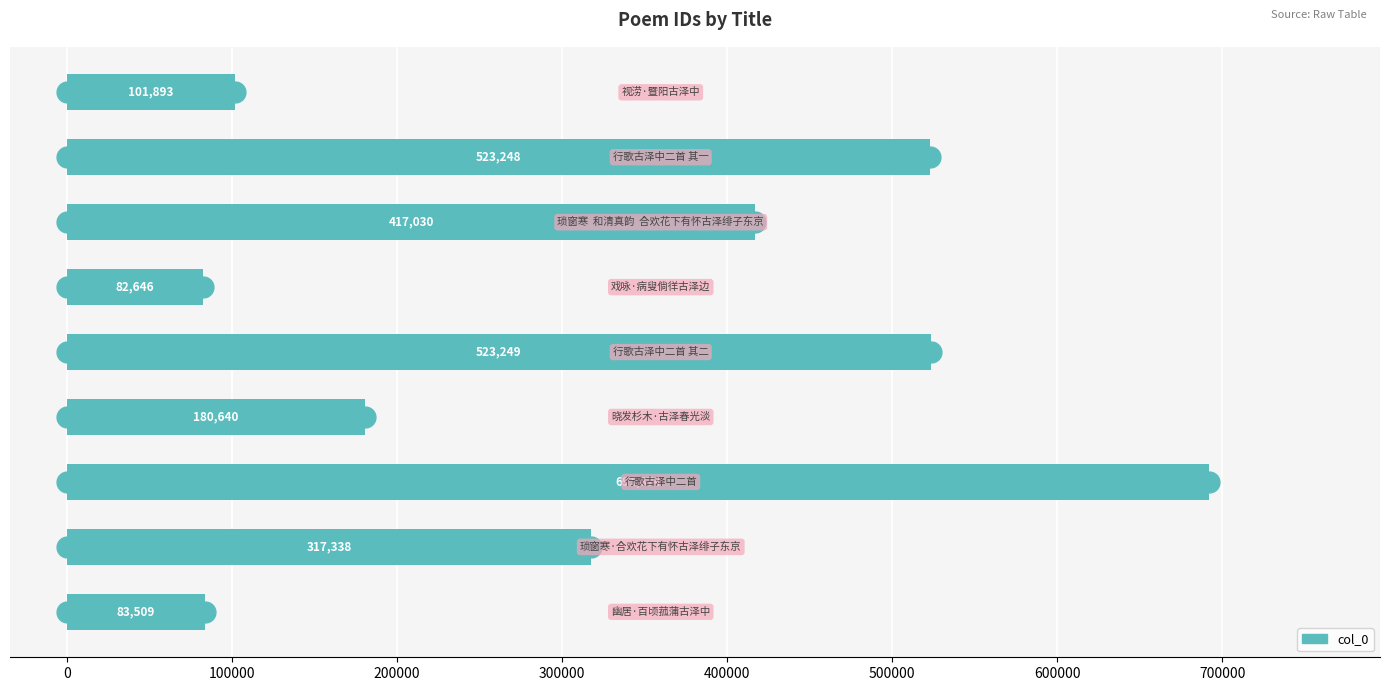

What is the minimum value shown in the chart?

82646